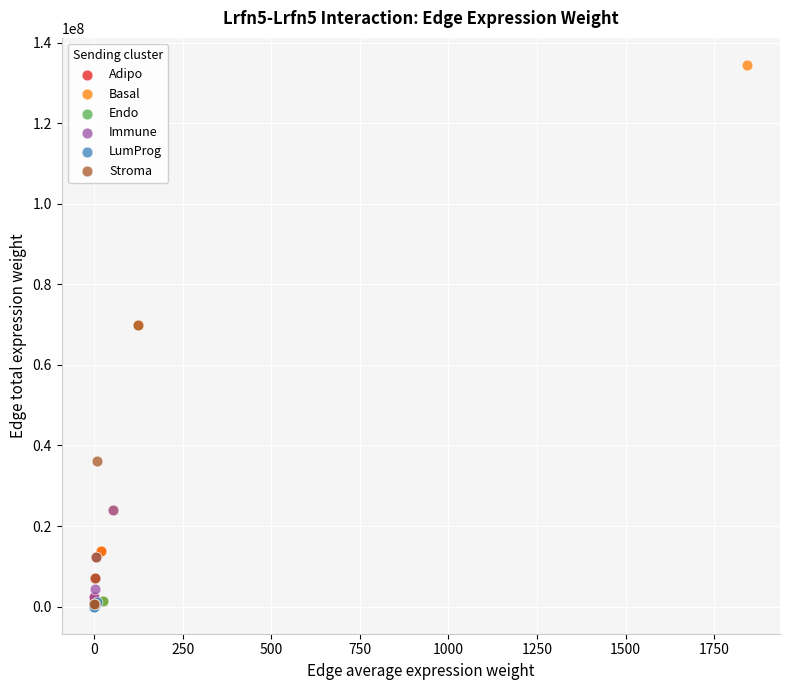

What are all the series names shown in the legend?

Adipo, Basal, Endo, Immune, LumProg, Stroma